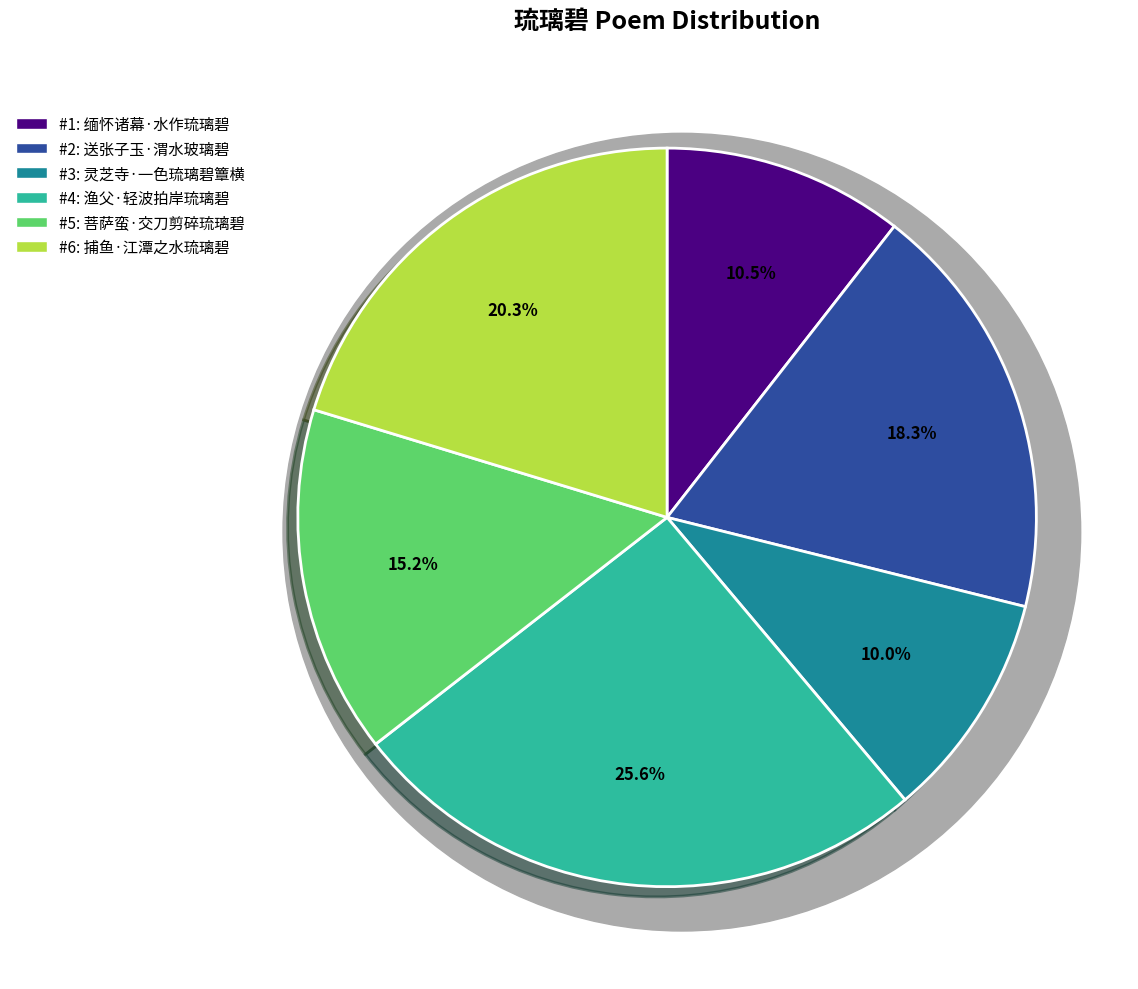

To the nearest percent, what percentage of the pie is 菩萨蛮·交刀剪碎琉璃碧?

15%